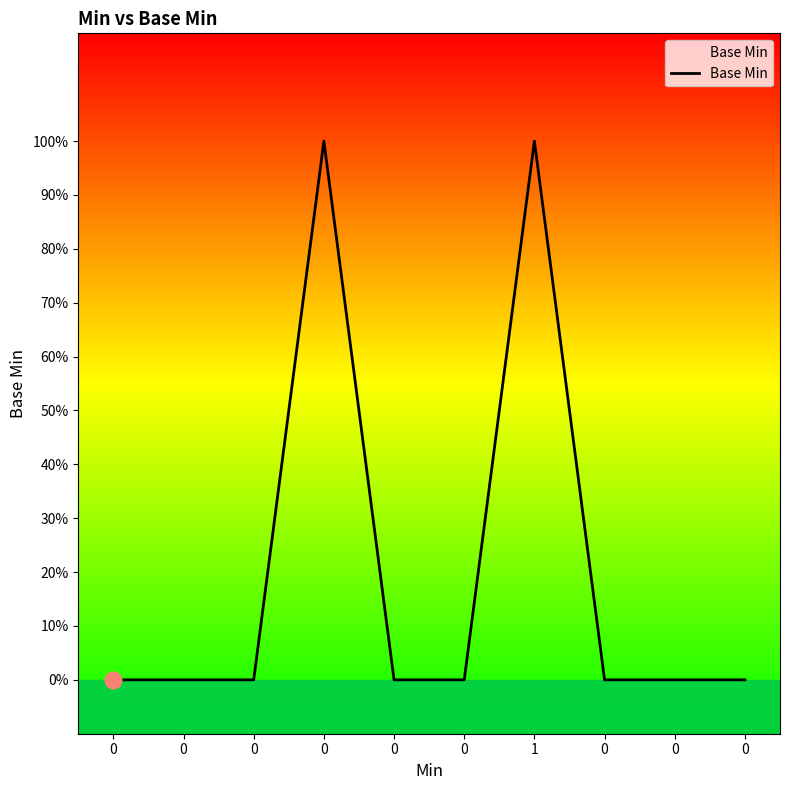

The value at 0 is 0. True or false?

True